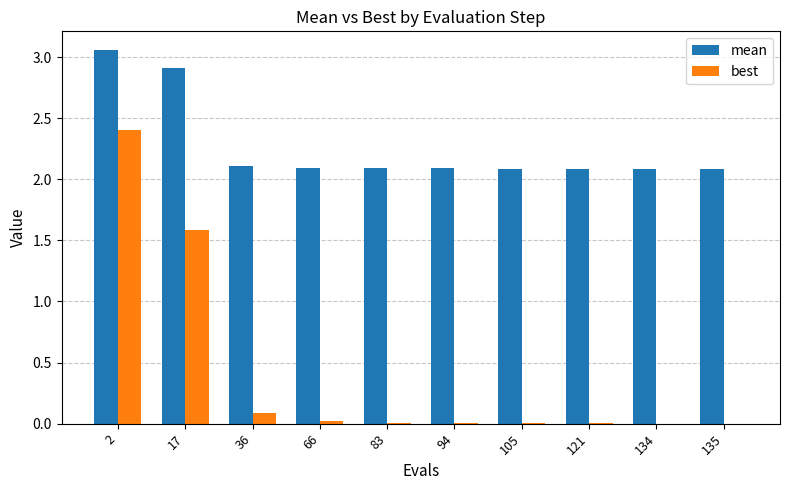

At which label is best closest to 1?

17